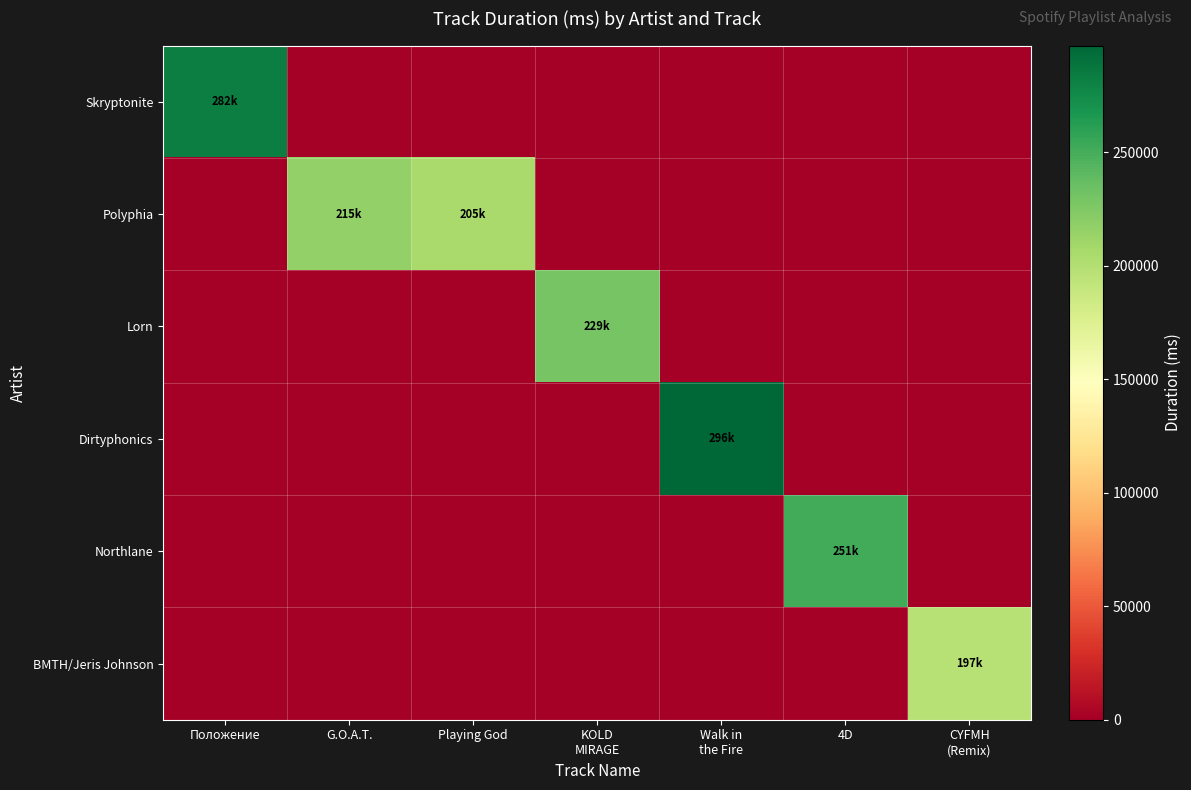

How many data points does each series have?

7